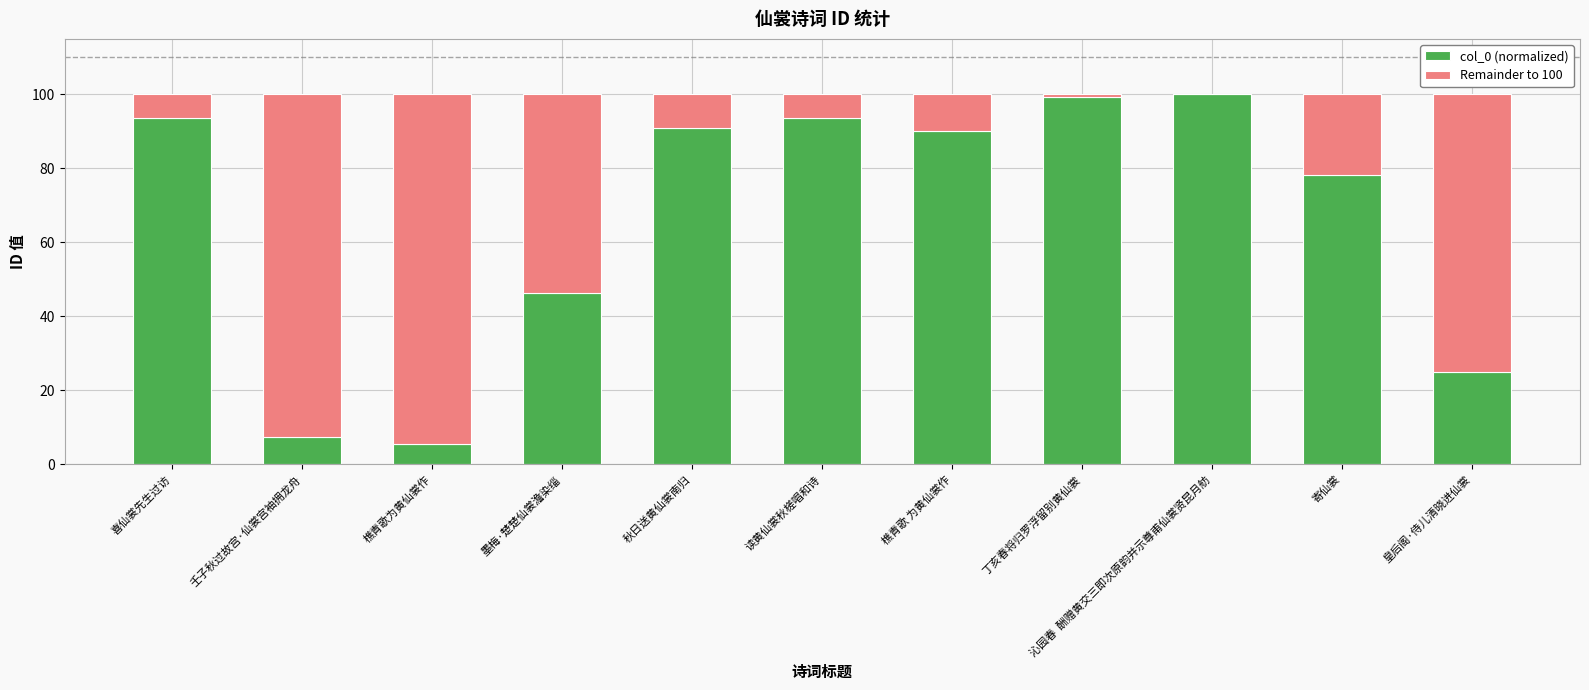

What is the total value across all series at 皇后阁·侍儿清晓进仙裳?

100.0